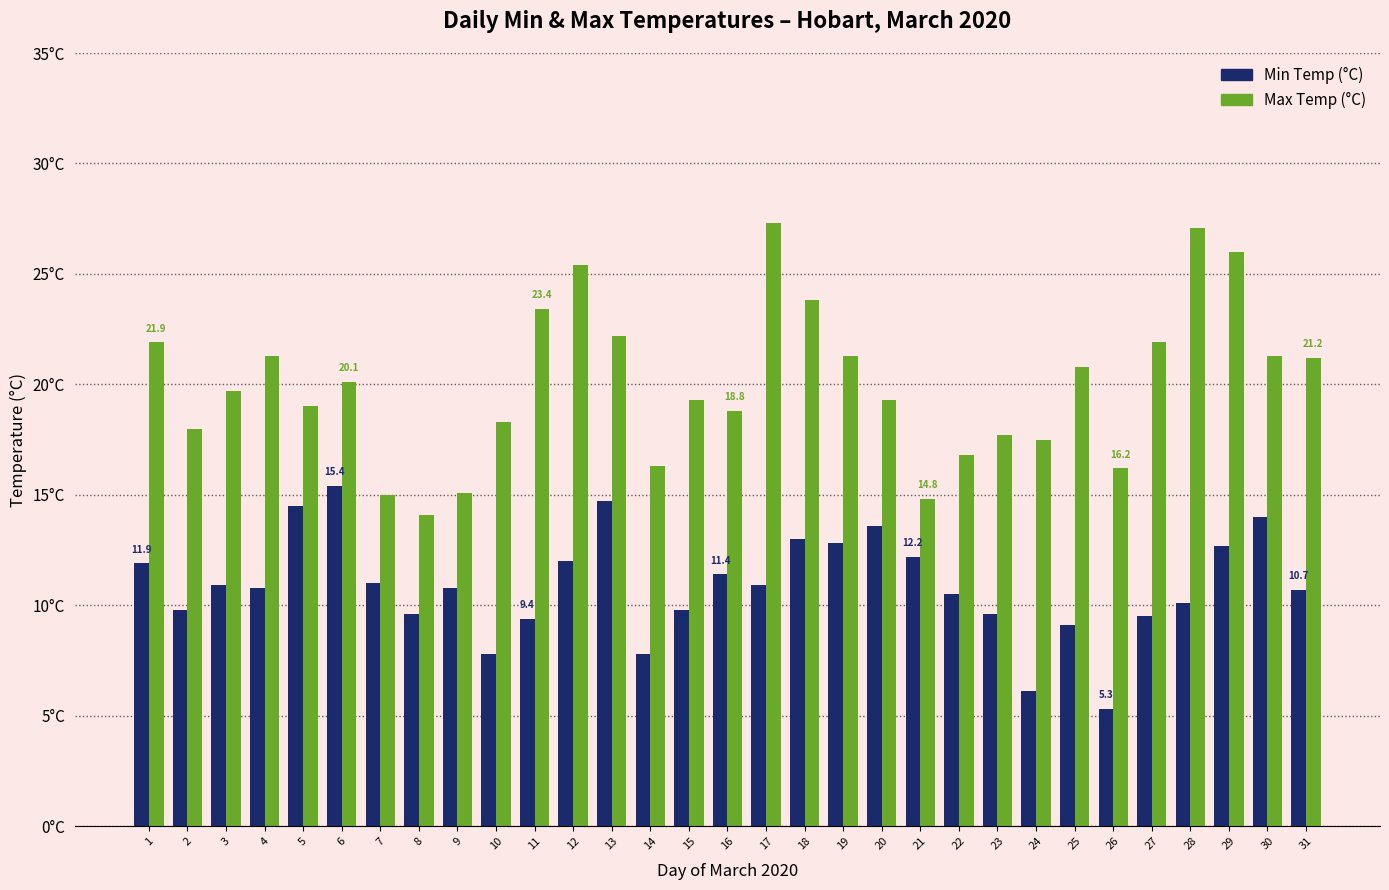

What are all the series names shown in the legend?

Min Temp (°C), Max Temp (°C)